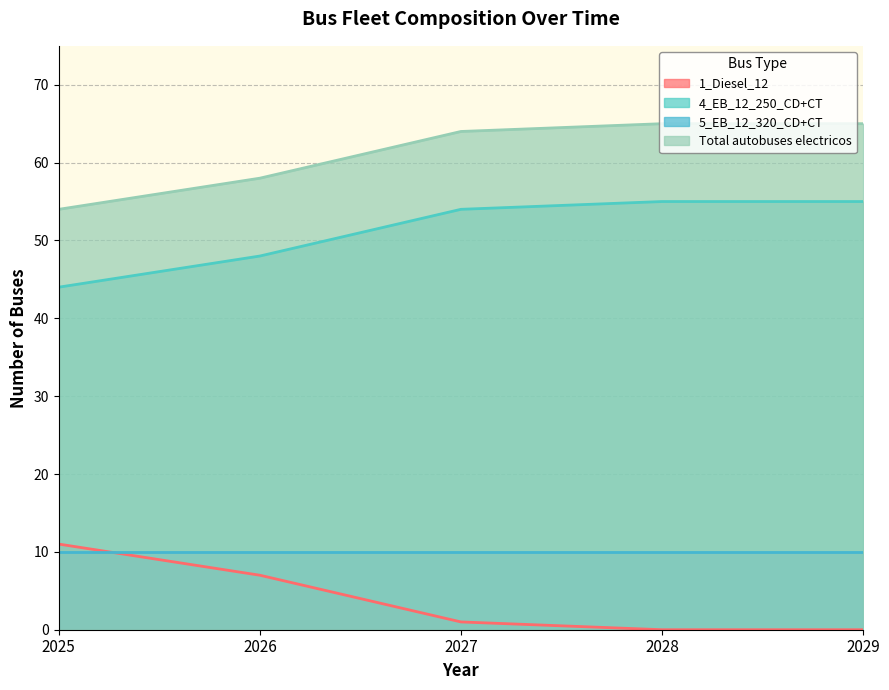

Between 2025 and 2028, which is larger?

2025